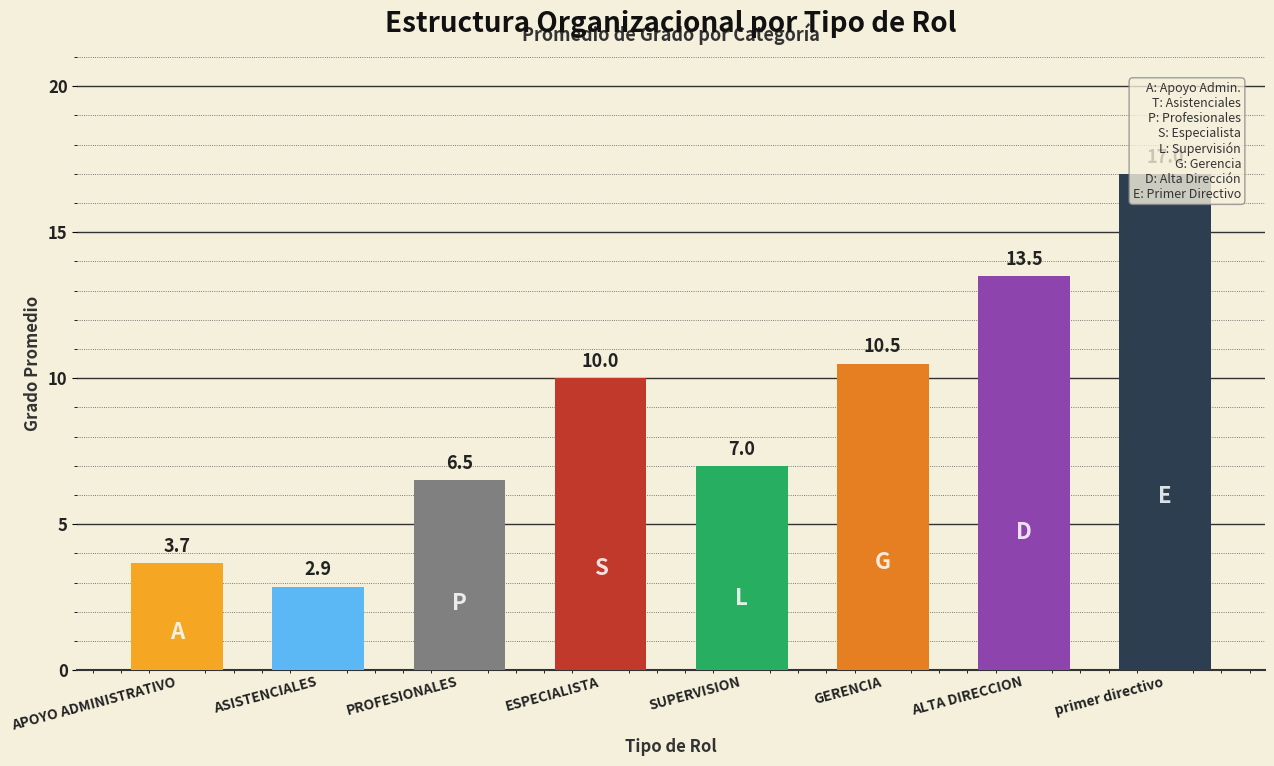

What is the value of the 3rd bar from the left?

6.5